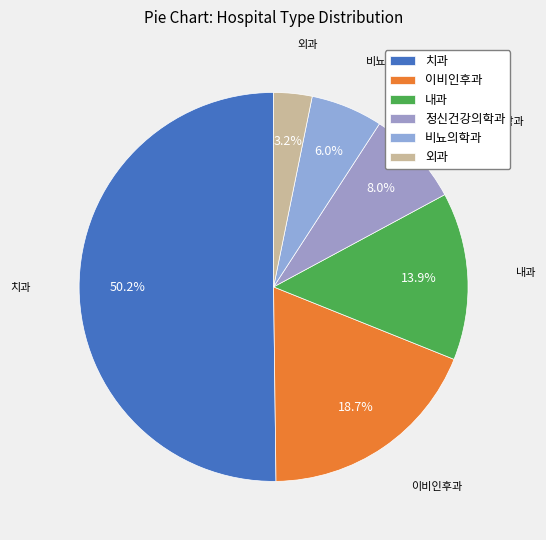

Approximately how many times larger is the value at 외과 compared to 이비인후과?

0.2